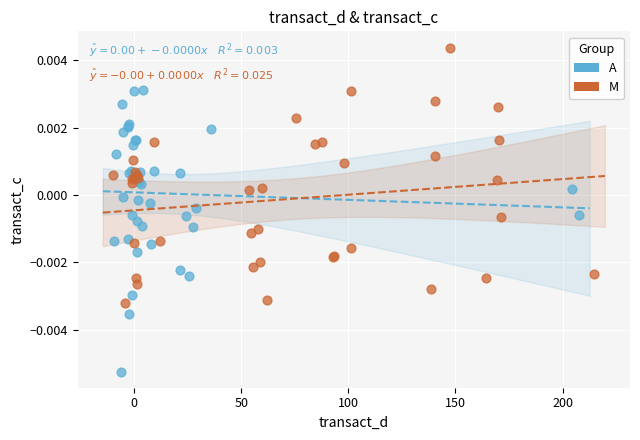

Which series has the widest spread of Y values?

A